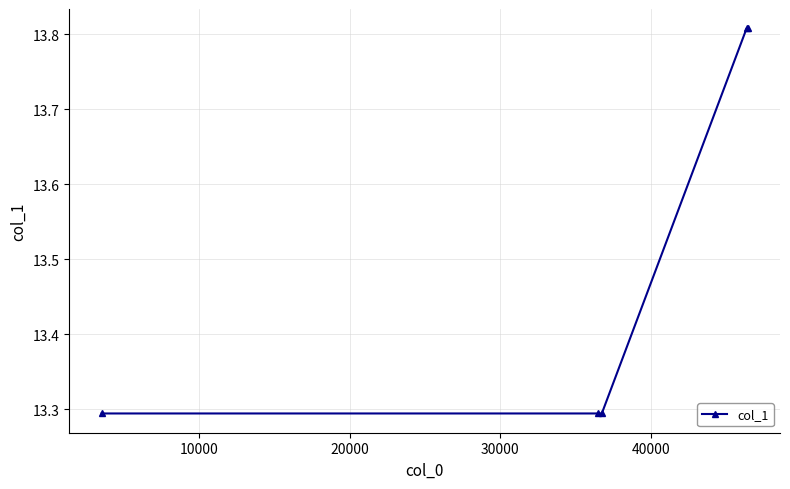

What is the sum of all values?

67.5